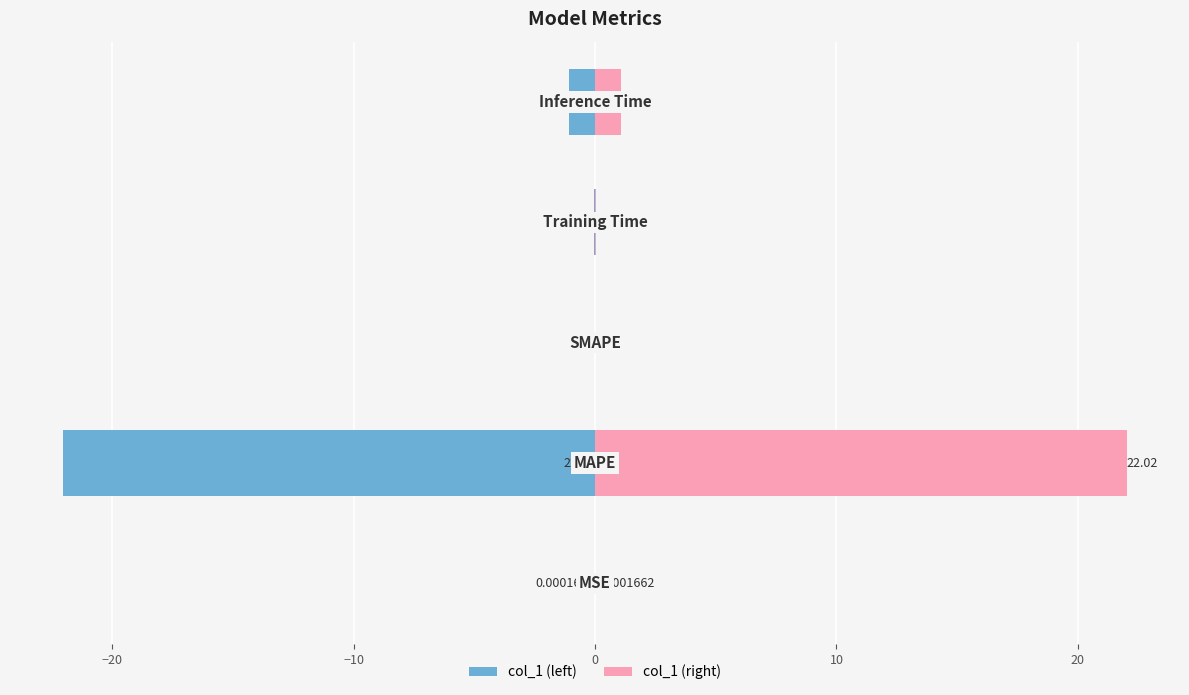

Reading right to left, extract all data points from this chart.

col_1 (left): 10=-1.1	0=-0.1	−10=0.0	−20=-22.0	−30=-0.0
col_1 (right): 10=1.1	0=0.1	−10=0.0	−20=22.0	−30=0.0